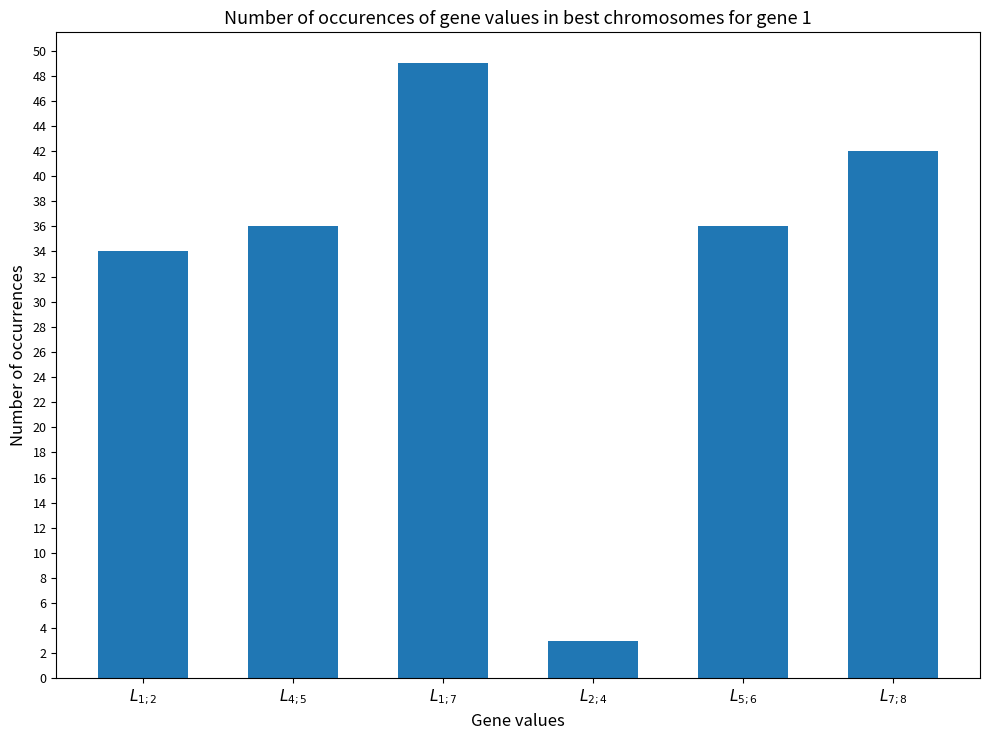

What is the label of the 2nd bar from the right?

$L_{5;6}$